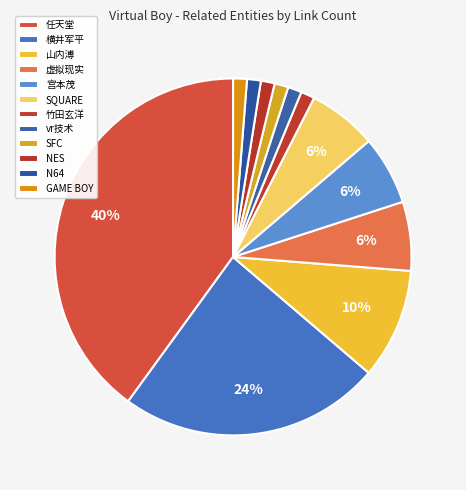

Is there a majority slice in this chart?

No